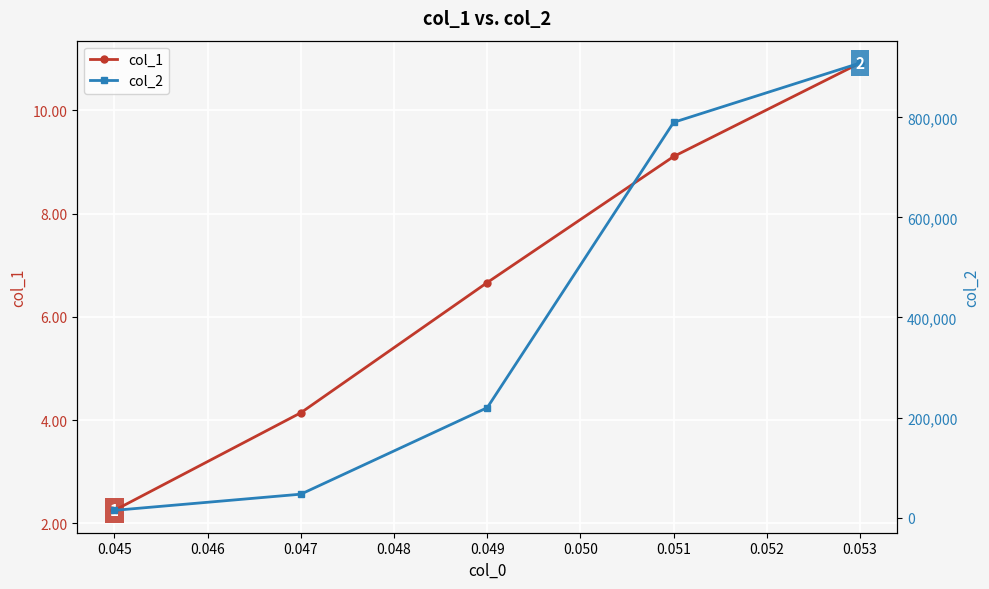

True or false: col_2 and col_1 cross at least once.

False